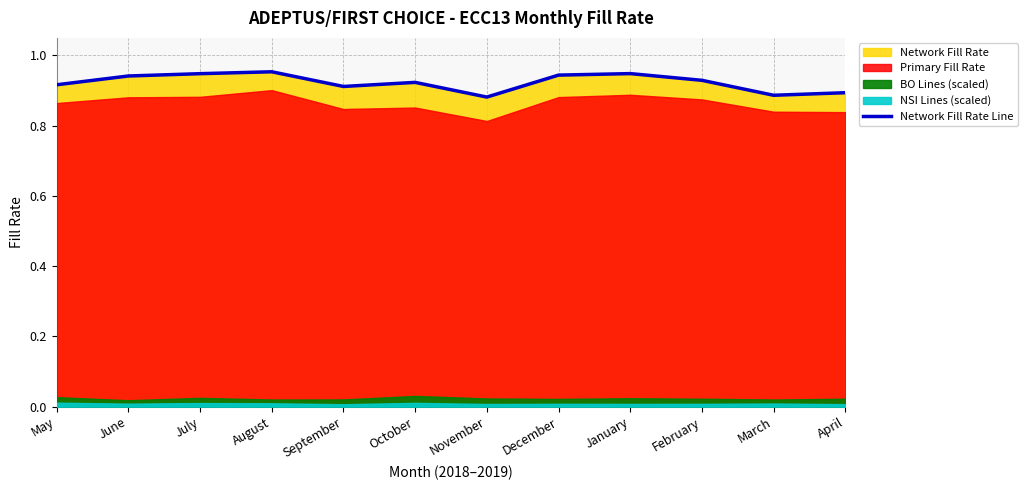

What is the label of the 7th point from the right?

October